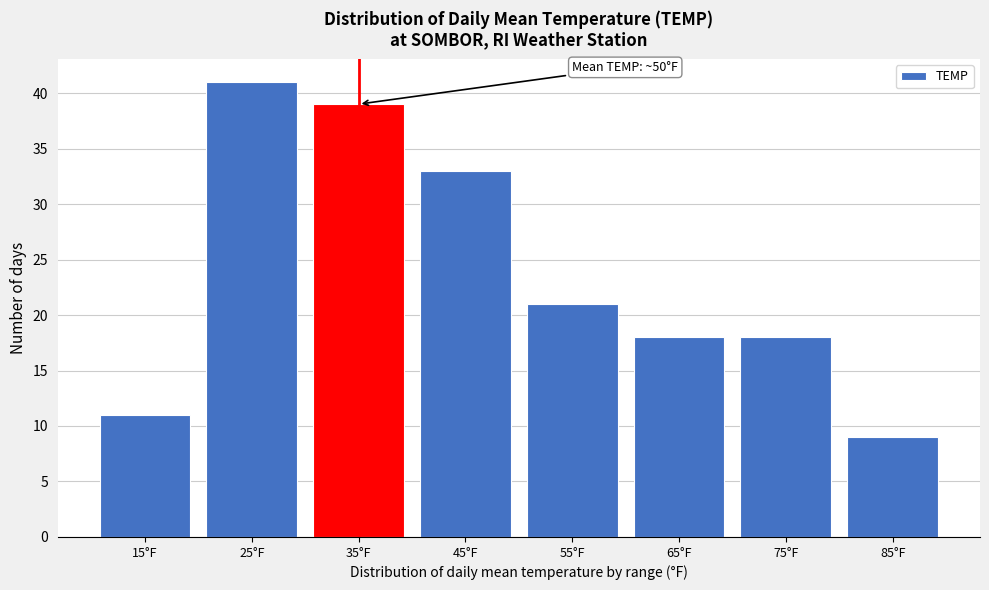

Reading left to right, list all the values displayed in this chart.

11	41	39	33	21	18	18	9